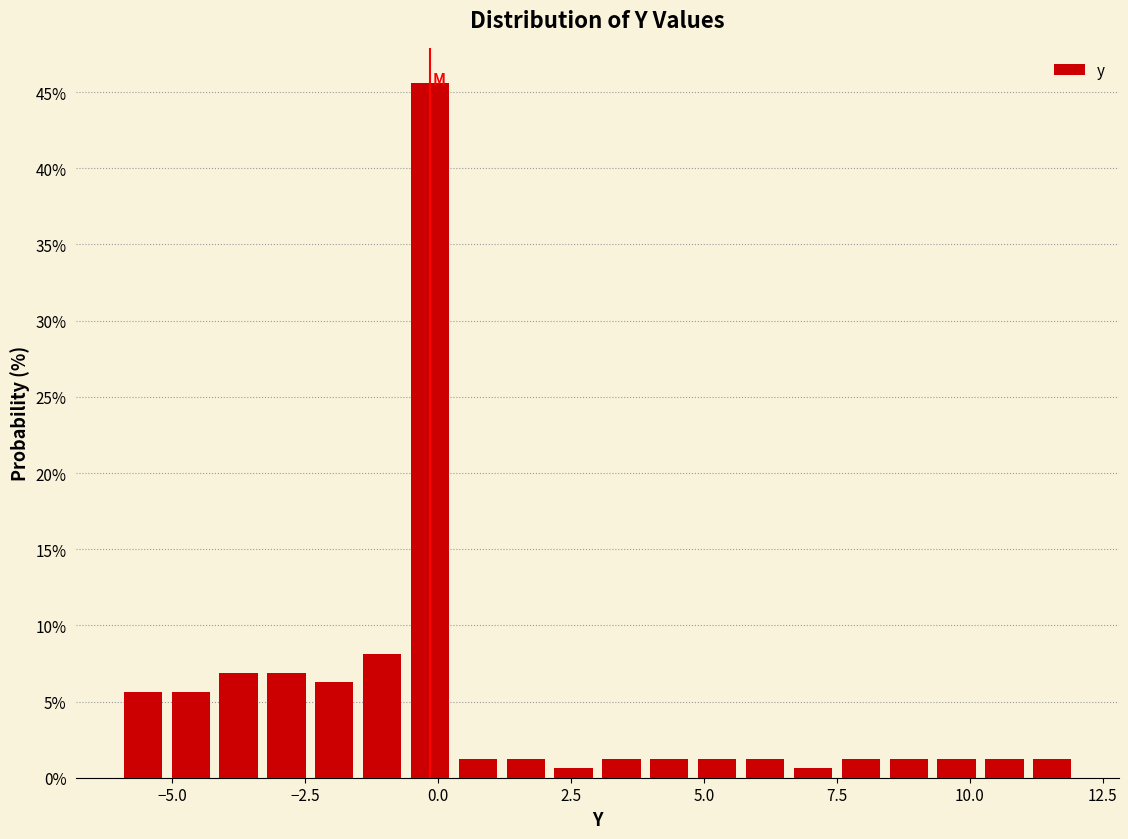

Around what value on the x-axis is the tallest bar? Give the approximate position of its centre, as read against the axis.

0.0